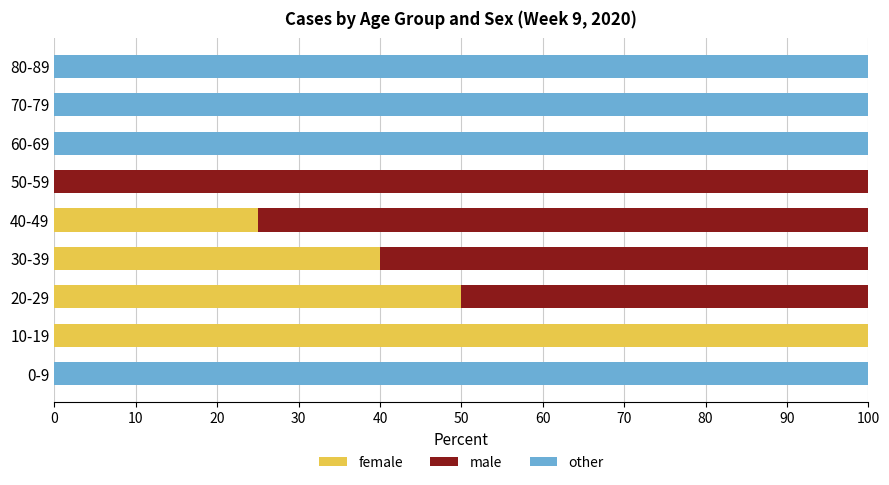

Reading left to right, extract all data points from this chart.

female: 0	100	50	40	25	0	0	0	0
male: 0	0	50	60	75	100	0	0	0
other: 100	0	0	0	0	0	100	100	100